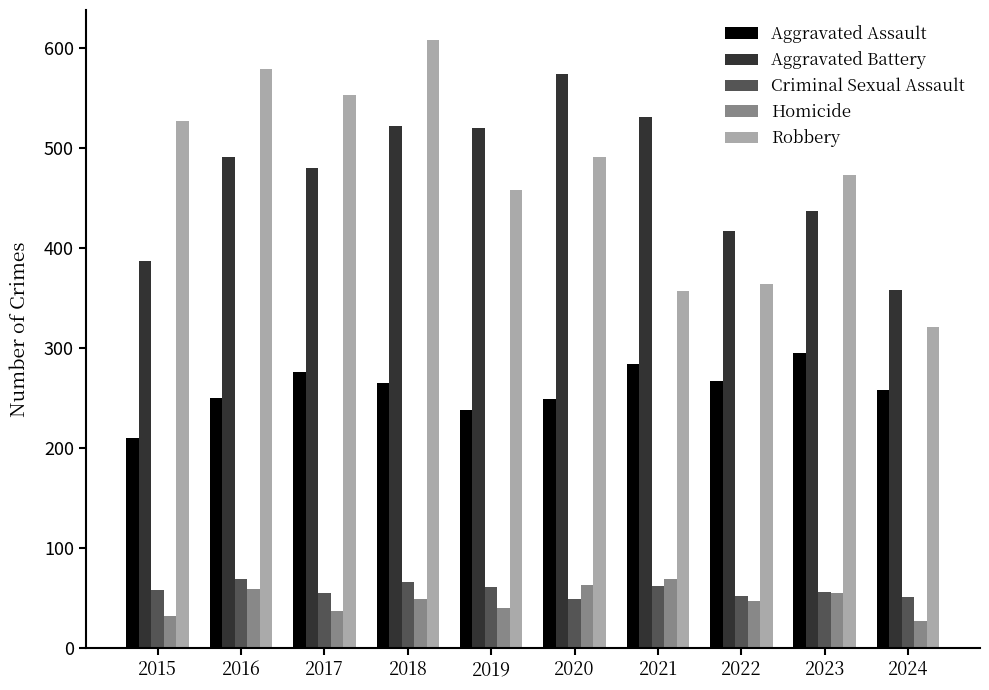

What is the total value across all series at 2019?

1317